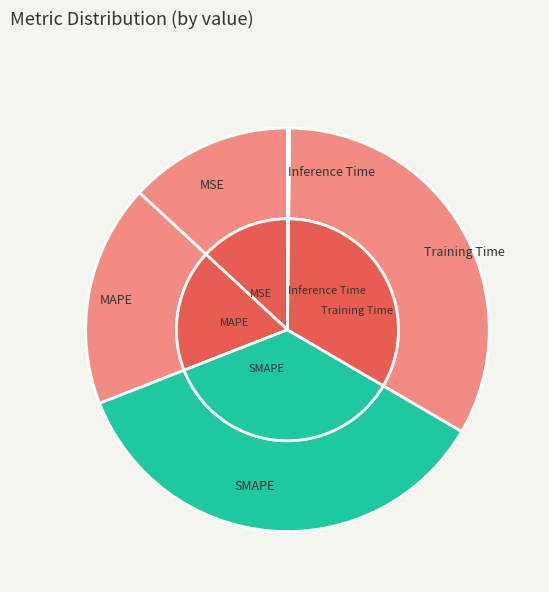

Rank the categories by value from lowest to highest.

Inference Time, MSE, MAPE, Training Time, SMAPE